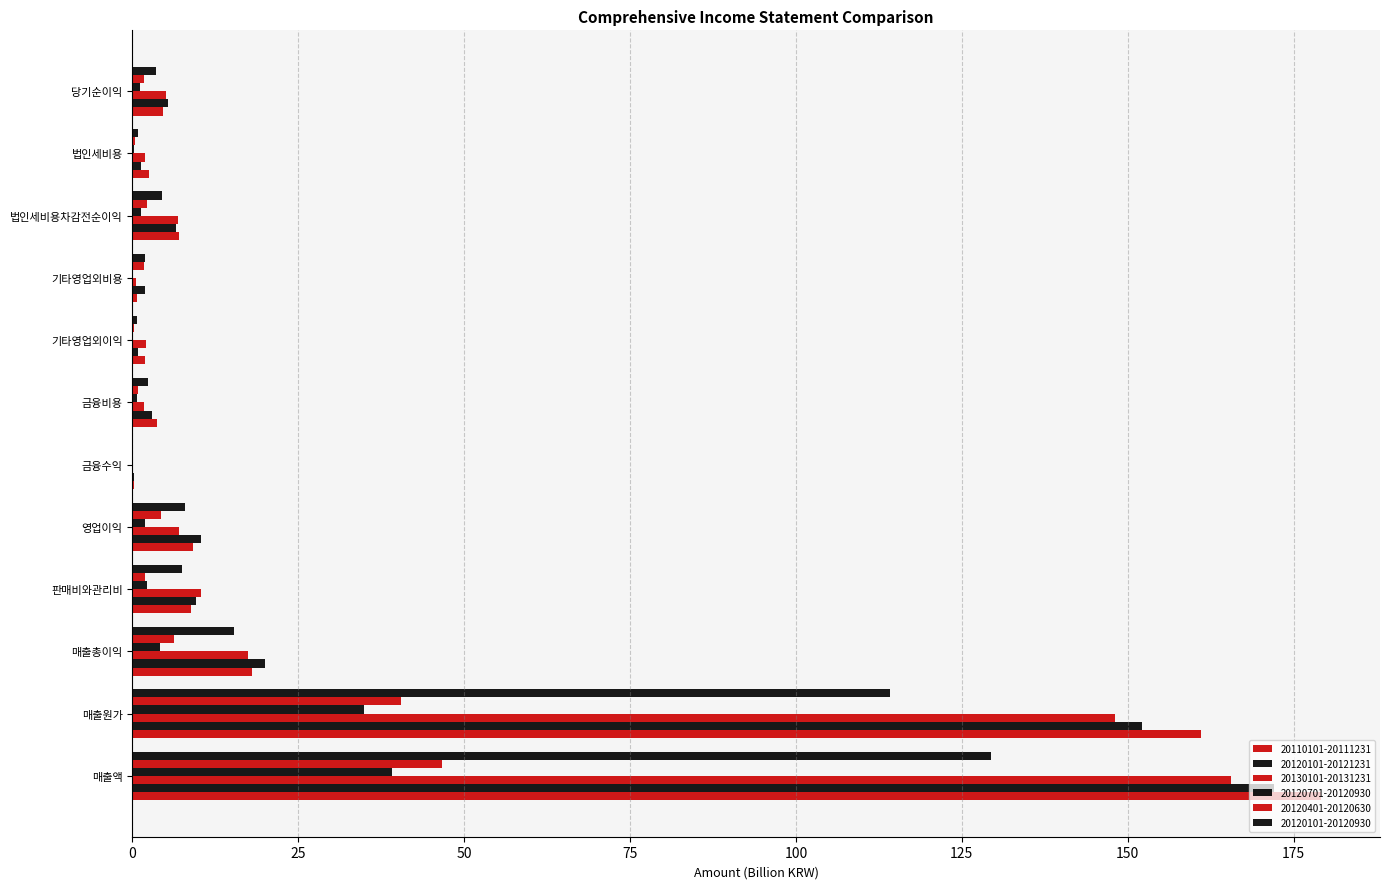

How many categories are shown in the chart?

12